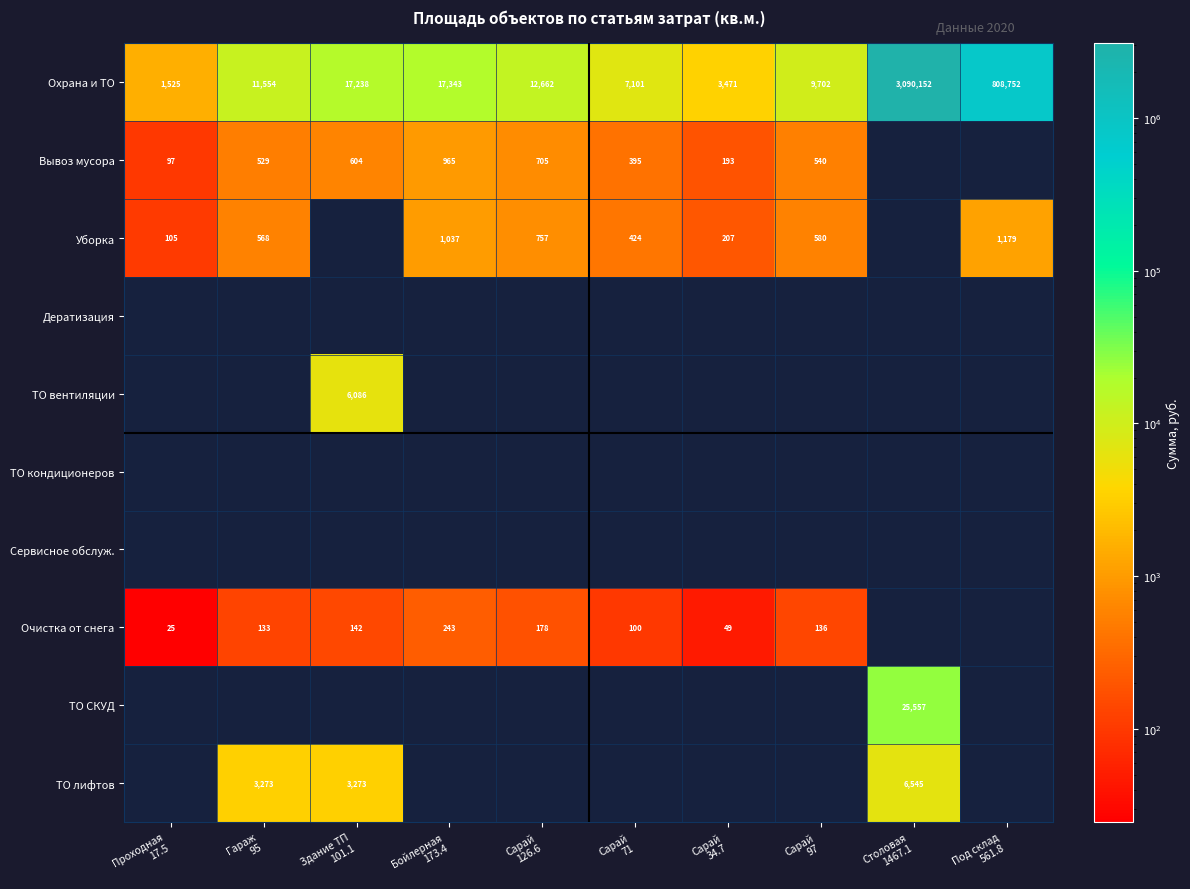

Which series has the largest range (max minus min)?

Охрана и ТО